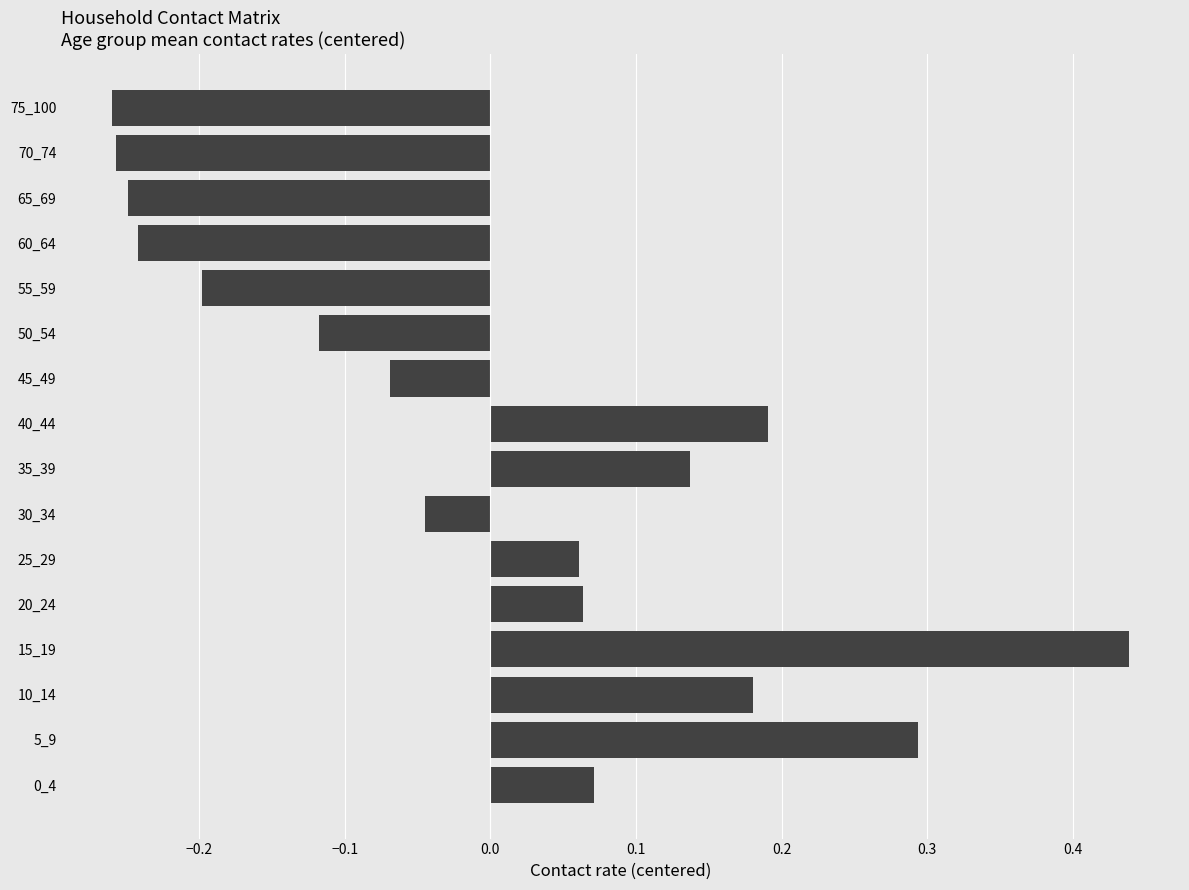

True or false: the data shows 0.1 at 40_44.

False